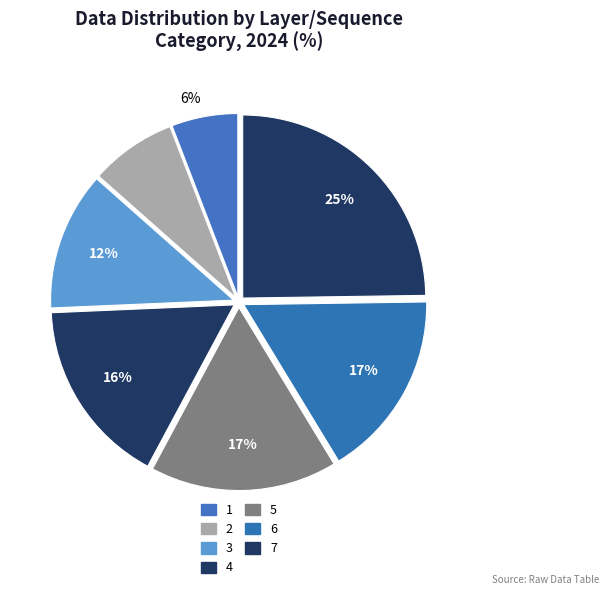

What percentage is the 2 slice, to the nearest percent?

8%